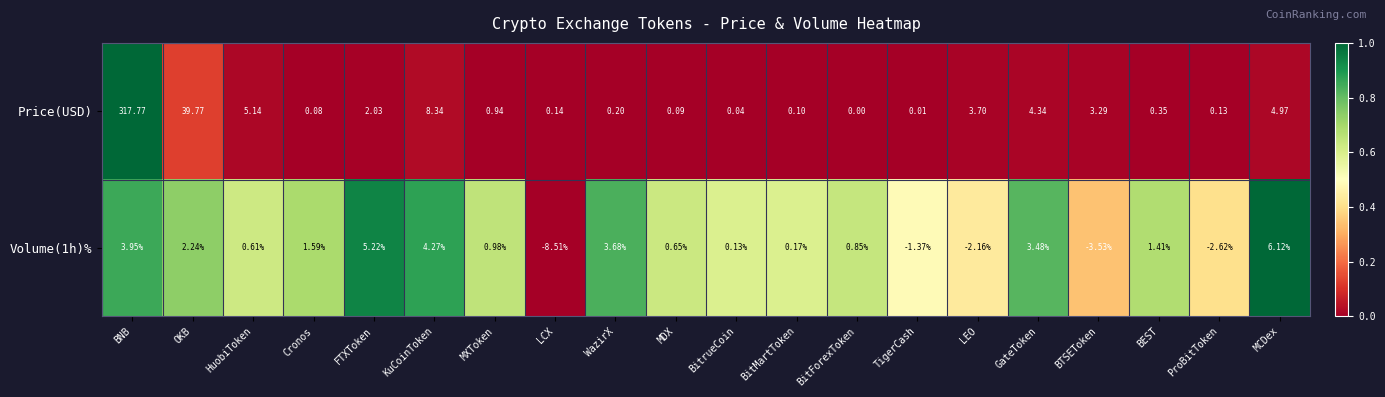

Which label corresponds to the largest value in the chart?

BNB